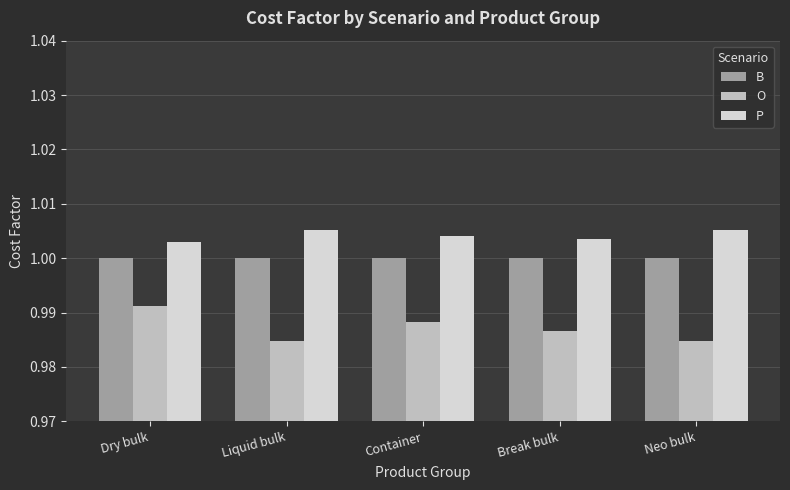

Is the value of O at Container greater than the value of B at Dry bulk?

No